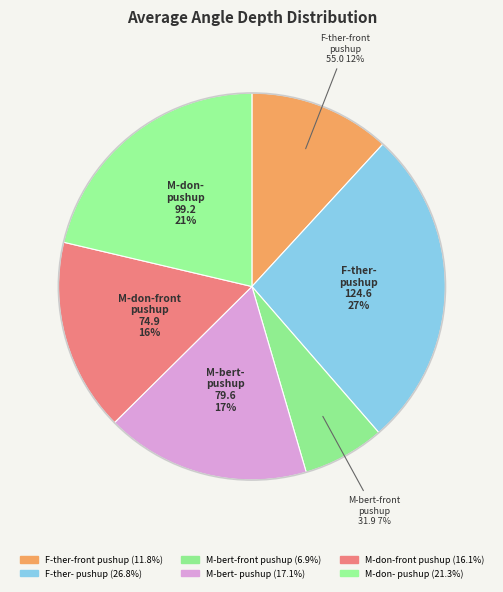

True or false: M-bert- pushup accounts for 17% of the total.

True